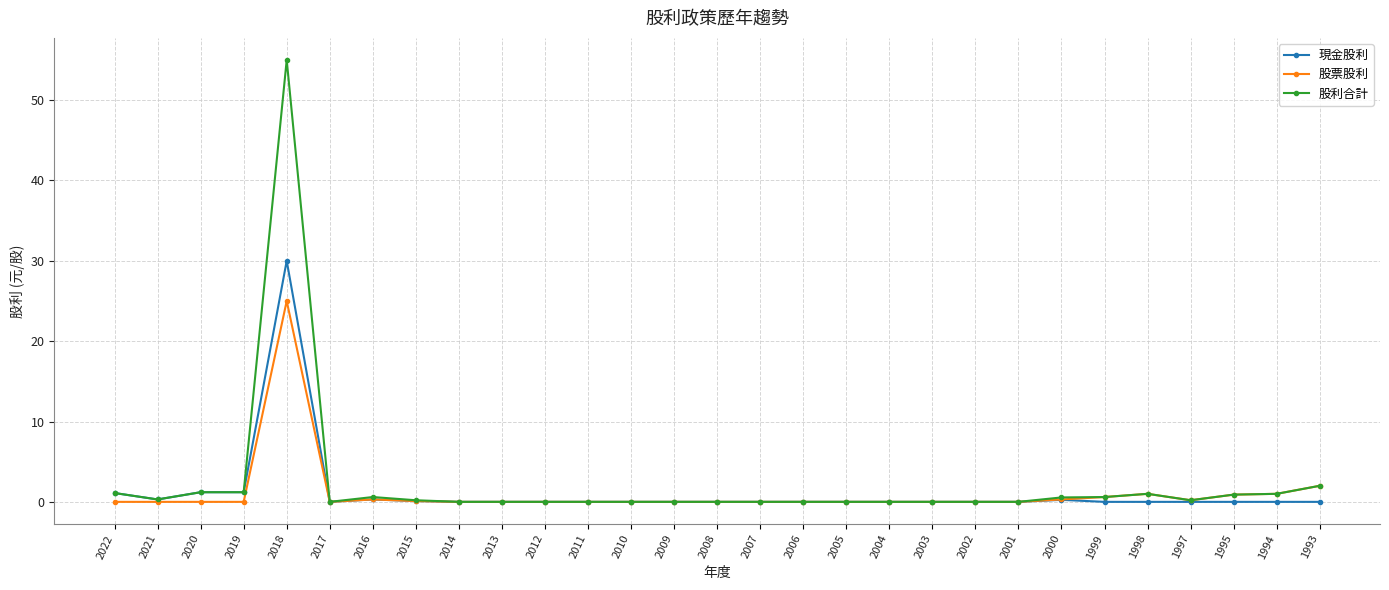

At which label is 股票股利 closest to 12?

1993